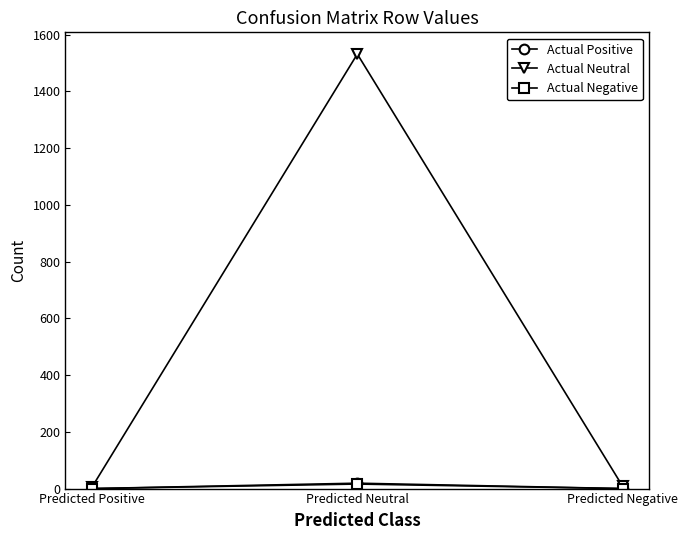

At which category is the sum across all series the highest?

Predicted Neutral